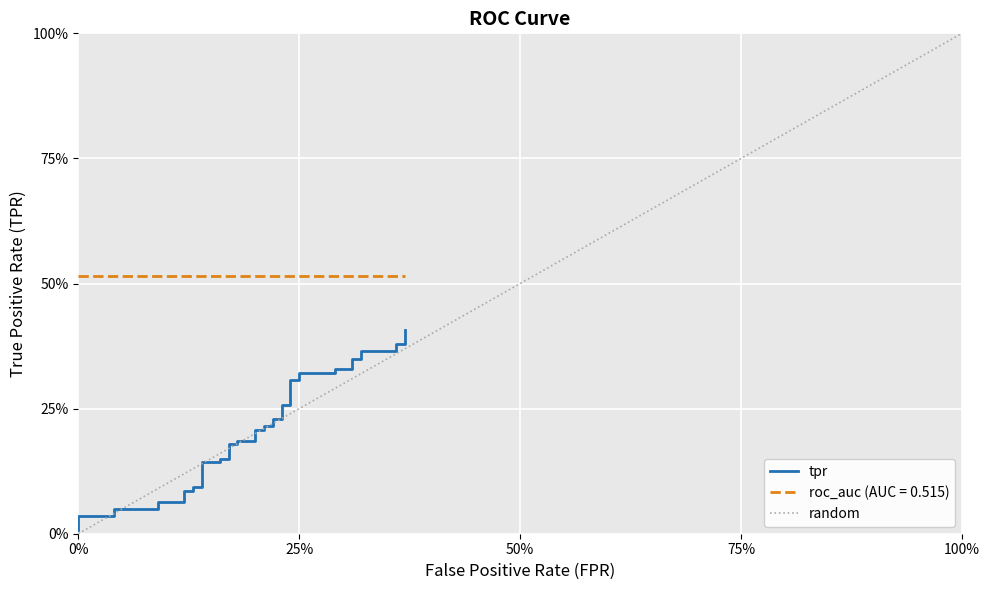

The value at 37 is 0.7. True or false?

False